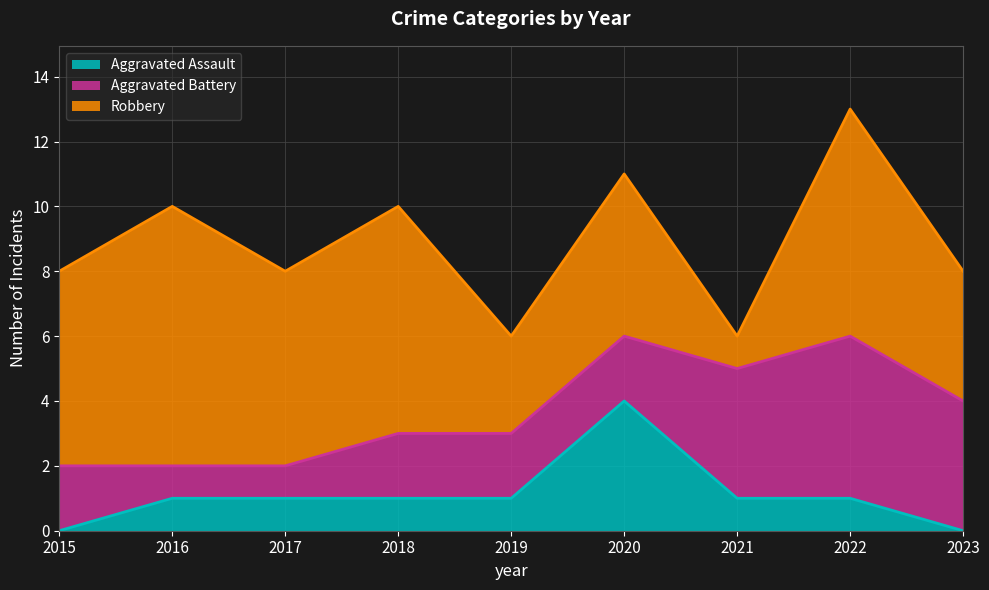

True or false: Aggravated Battery has more than 1 points higher than both neighbors.

False